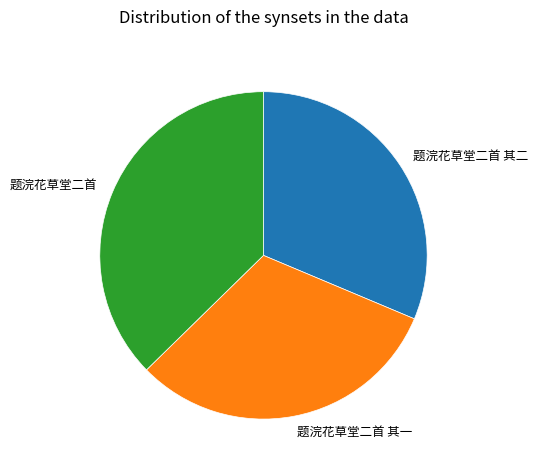

The 题浣花草堂二首 其二 slice represents 26% of the pie. True or false?

False